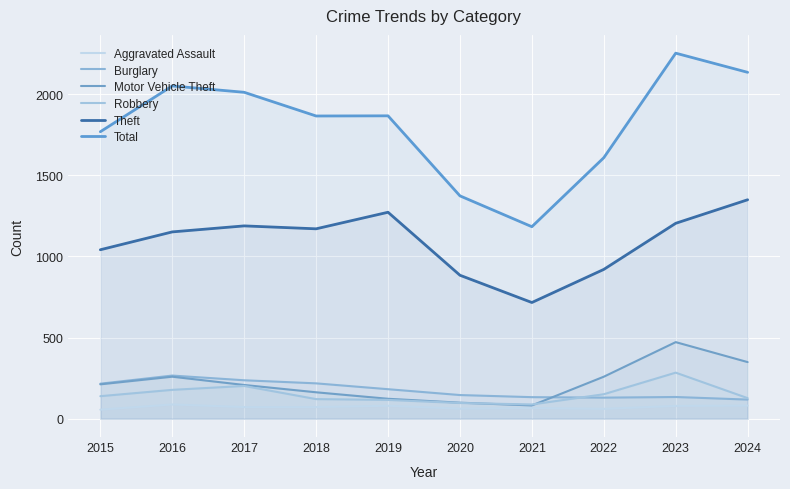

Which series has the largest range (max minus min)?

Total